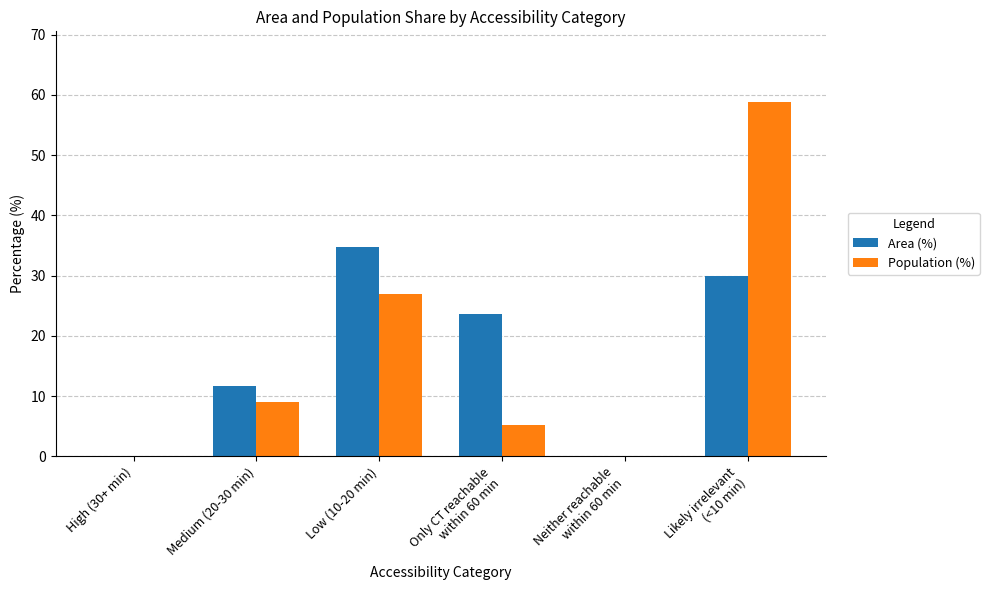

What are all the series names shown in the legend?

Area (%), Population (%)